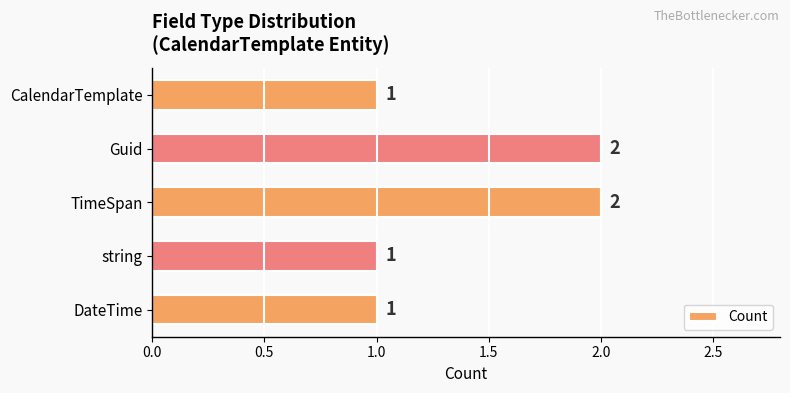

Approximately how many times larger is the value at string compared to Guid?

0.5